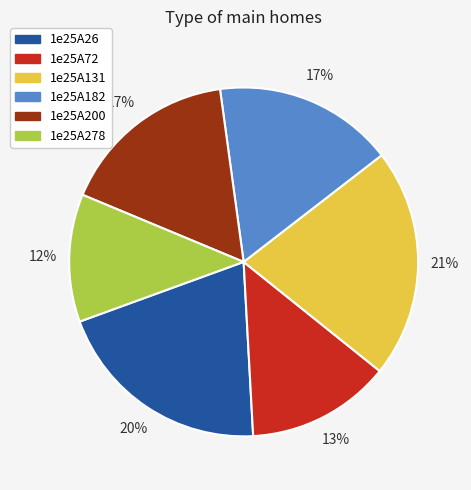

Is it true that 1e25A182 is 28% of the pie?

False